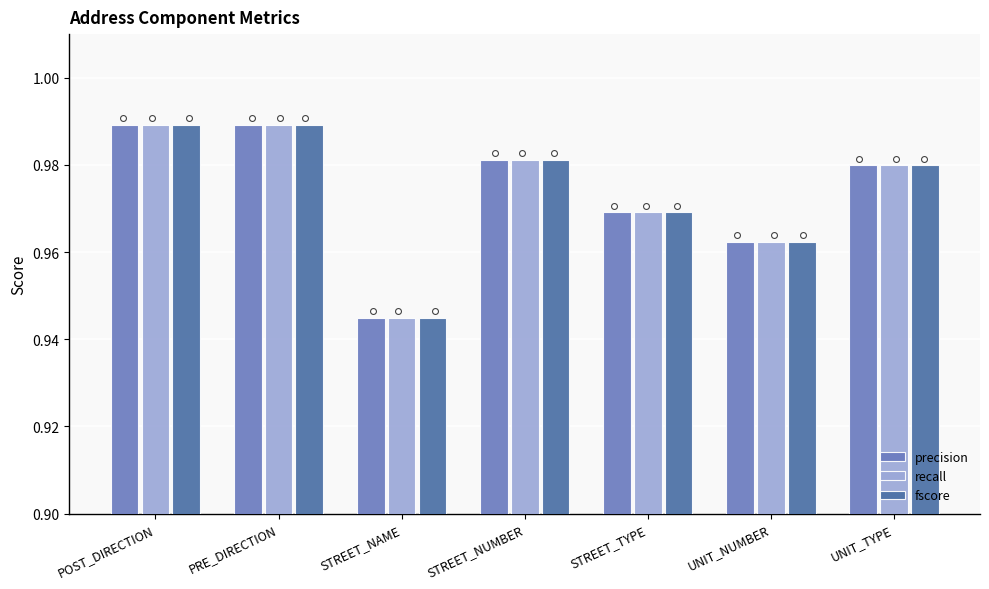

Is the value of recall at STREET_NUMBER greater than the value of precision at UNIT_NUMBER?

Yes